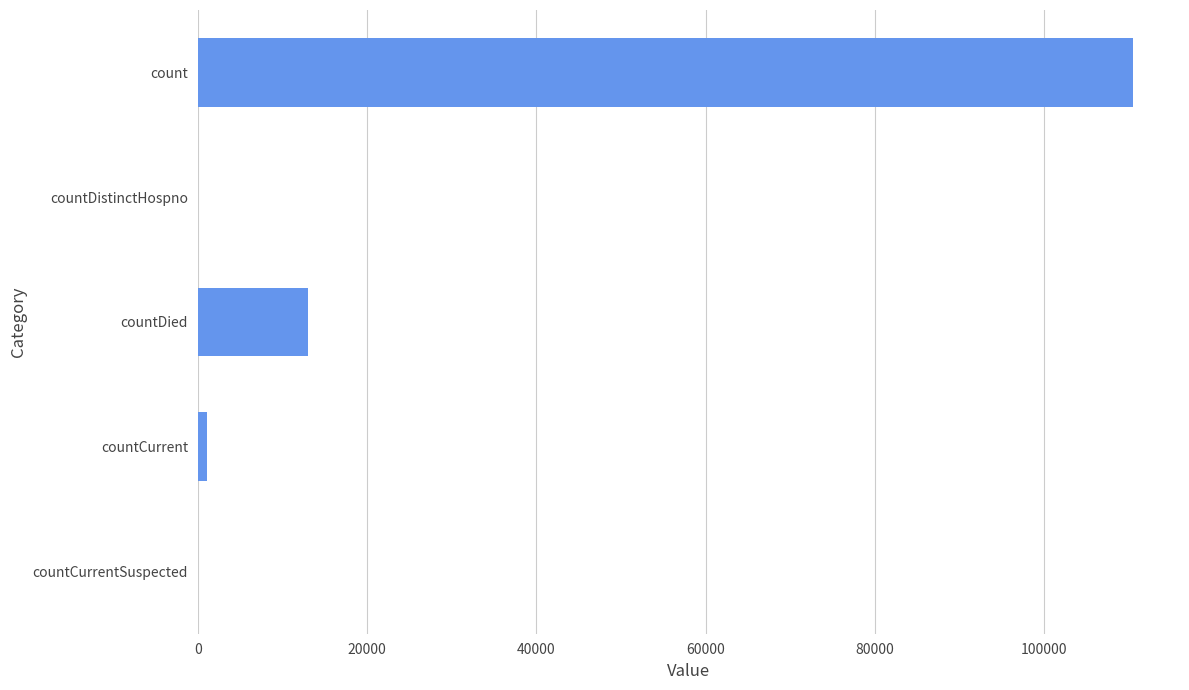

Are the bars horizontal?

Yes